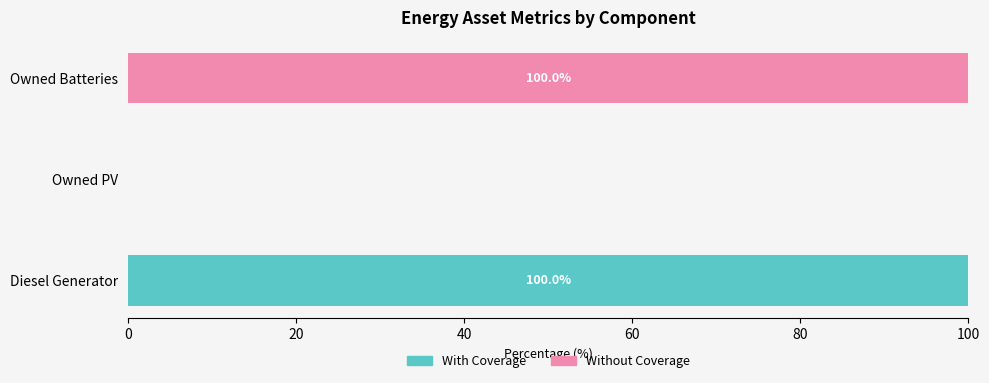

What is the sum of all With Coverage values?

100